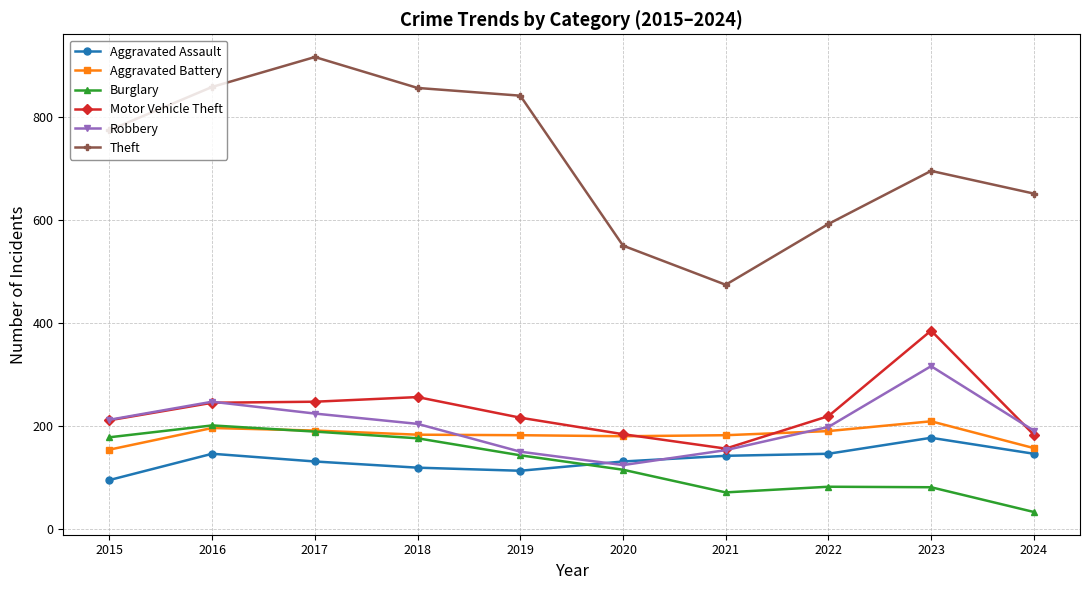

What is the smallest value displayed?

33